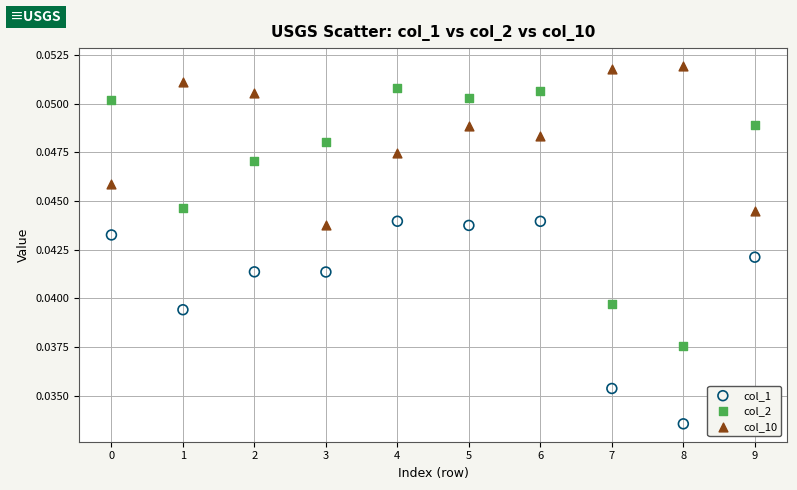

Which series reaches the minimum Y coordinate?

col_1